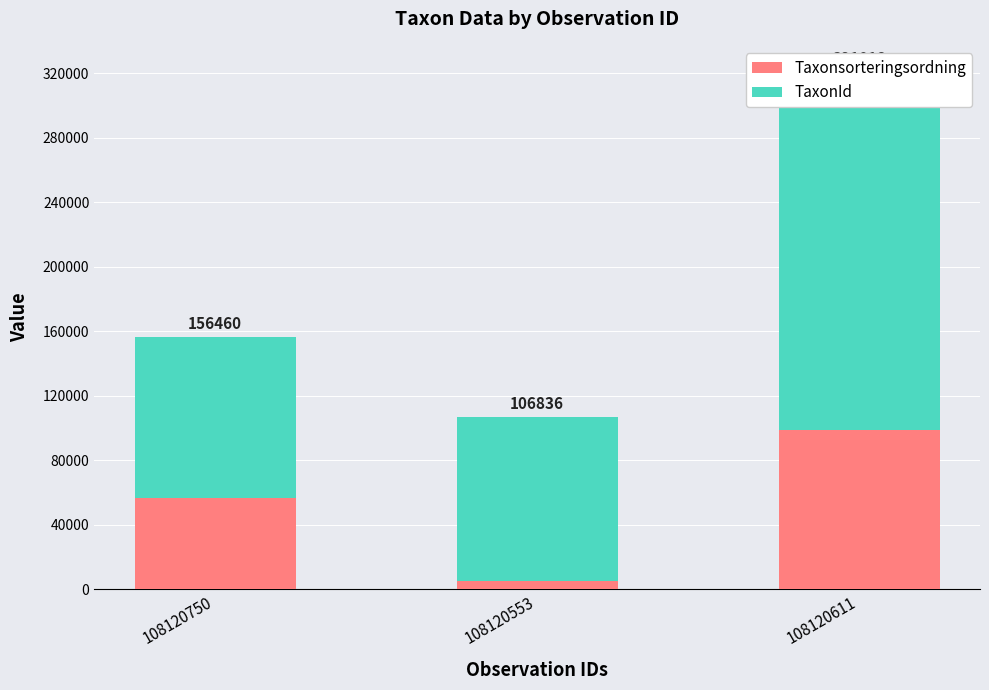

Which series changed the most between 108120553 and 108120611?

TaxonId